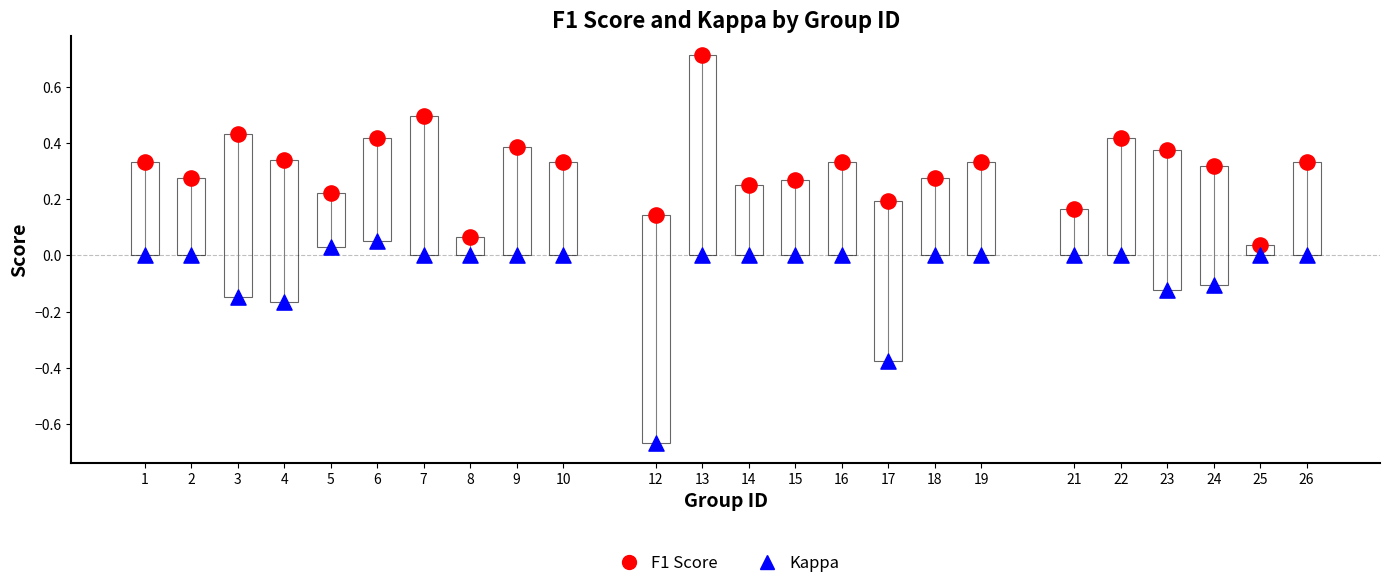

Which series reaches the minimum Y coordinate?

Kappa